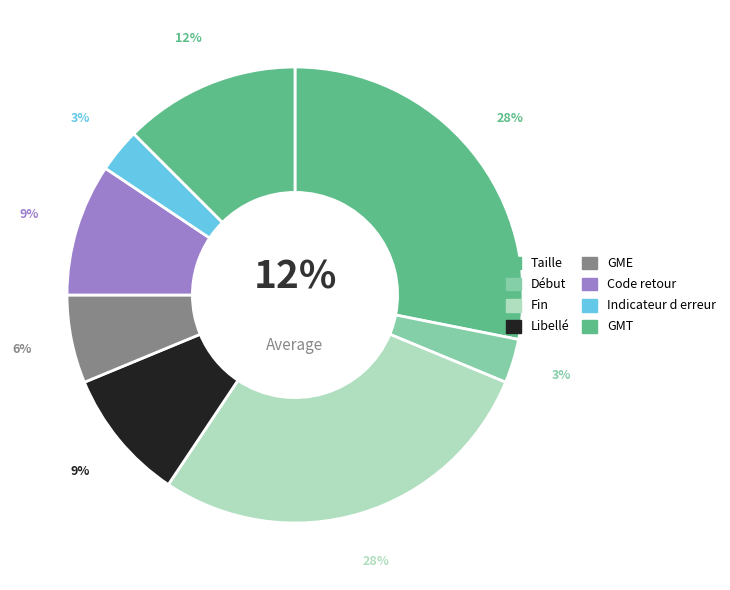

How much of the chart is everything except Indicateur d erreur?

96.9%